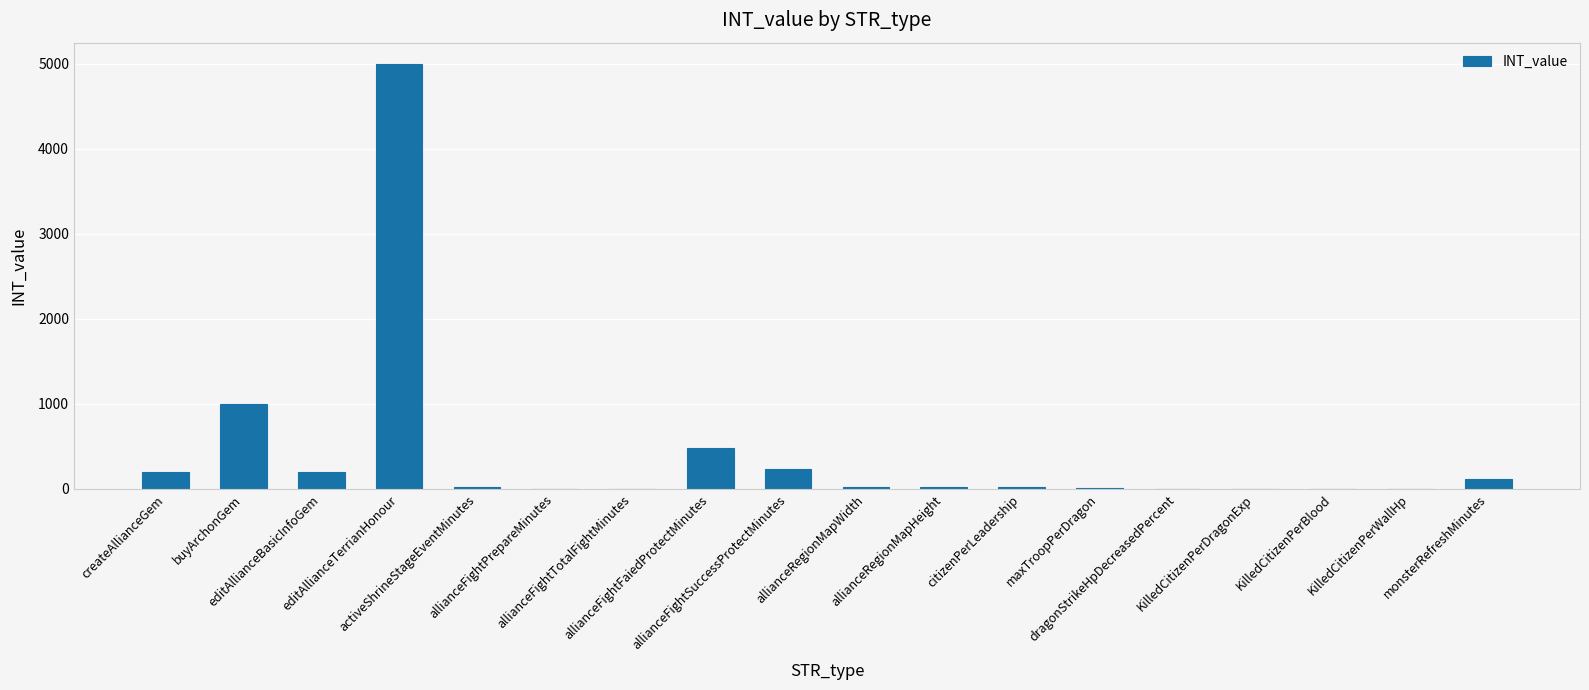

What is the average value?

408